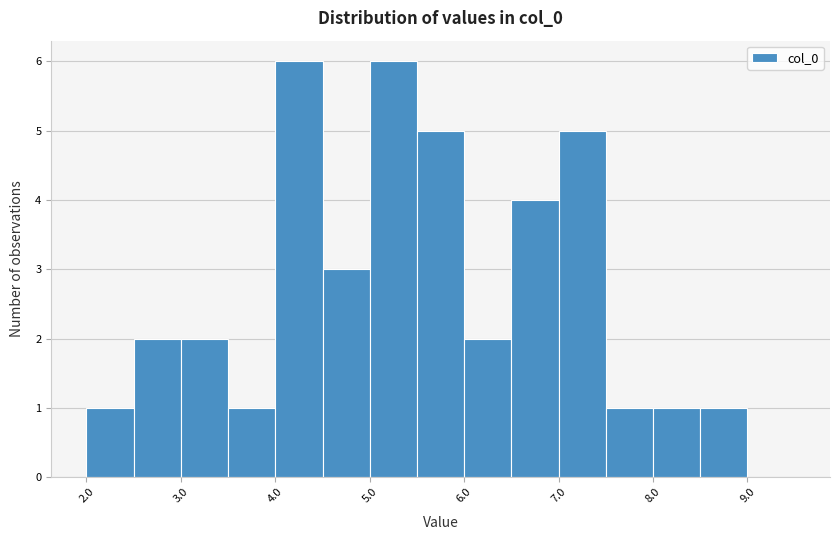

What is the height of the bar covering 8.5 to 9.0 on the x-axis? The values are not printed on the chart, so give them approximately, as read against the axis.

1